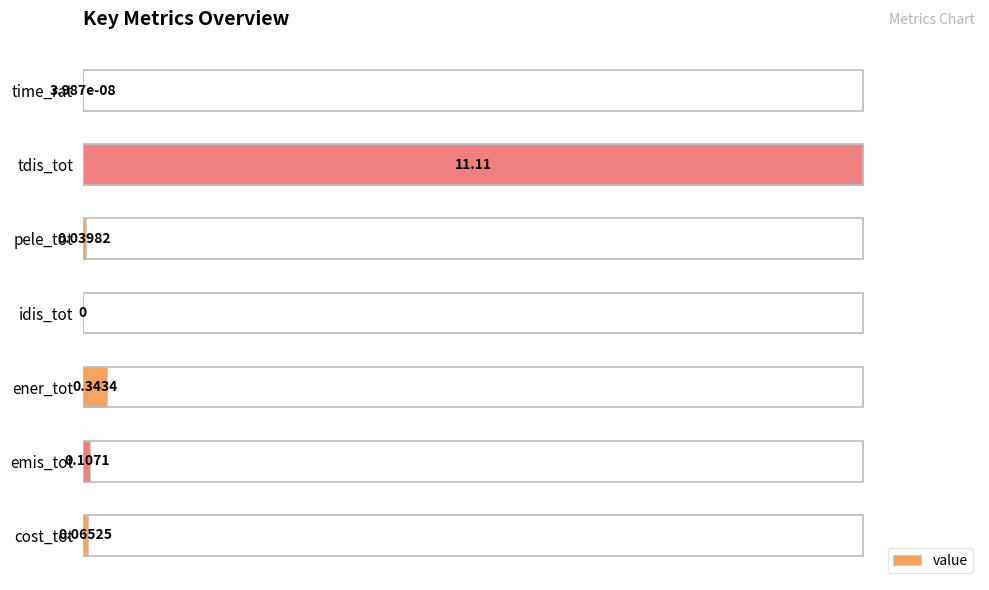

What is the average value?

15.0